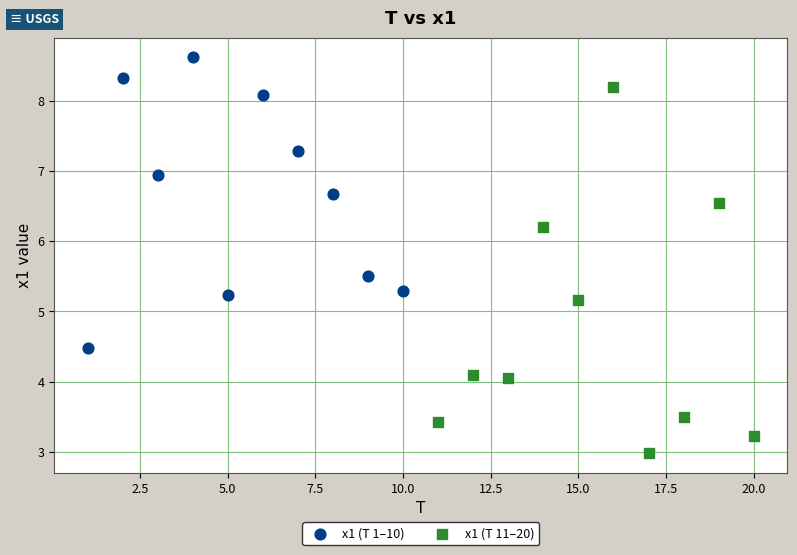

Which series contains the lowest Y value?

x1 (T 11–20)